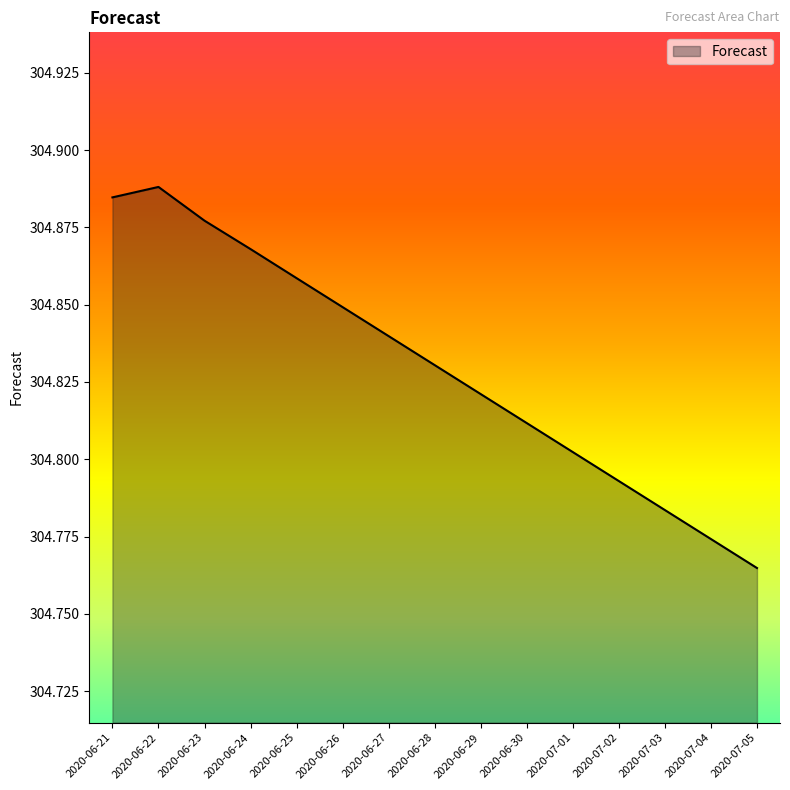

Is it true that the value at 2020-06-29 is 76.7?

False